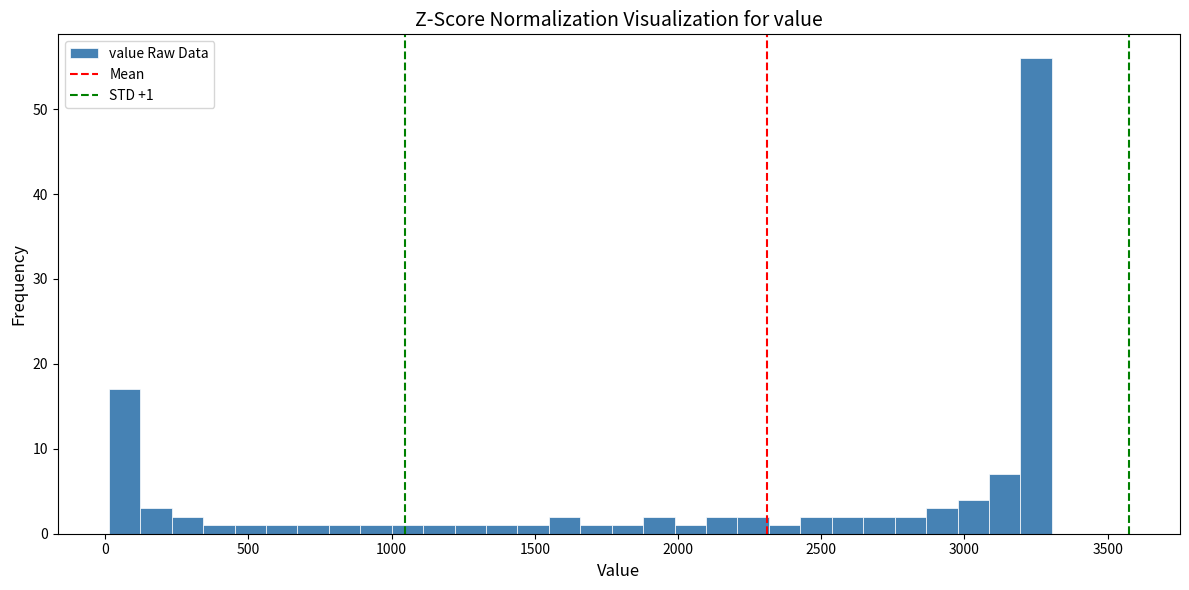

Around what value on the x-axis is the tallest bar? Give the approximate position of its centre, as read against the axis.

3250